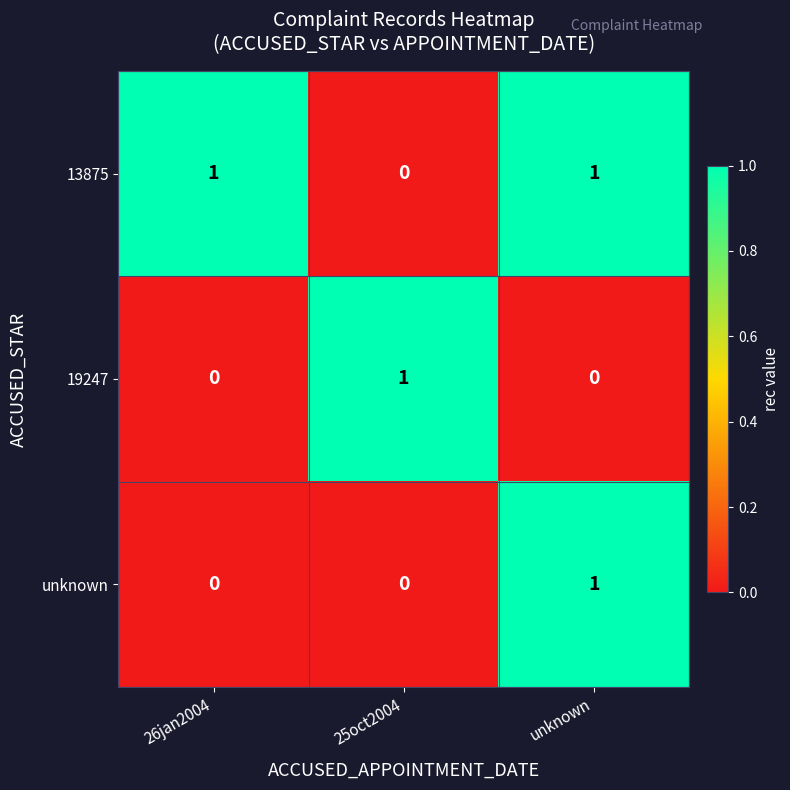

Reading right to left, transcribe all the data shown in this chart.

13875: 1	0	1
19247: 0	1	0
unknown: 1	0	0